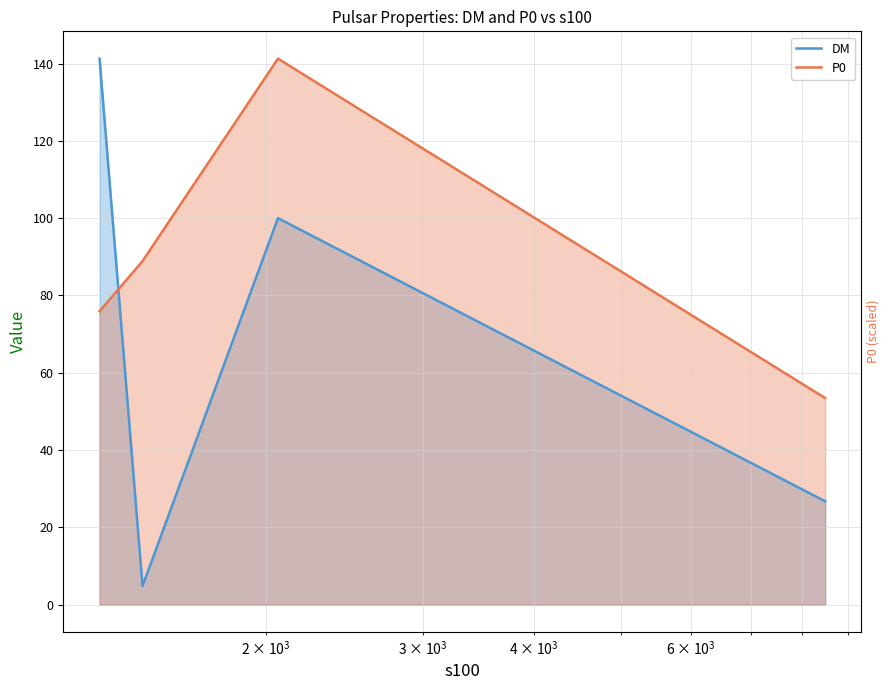

Count the number of data series in this chart.

2